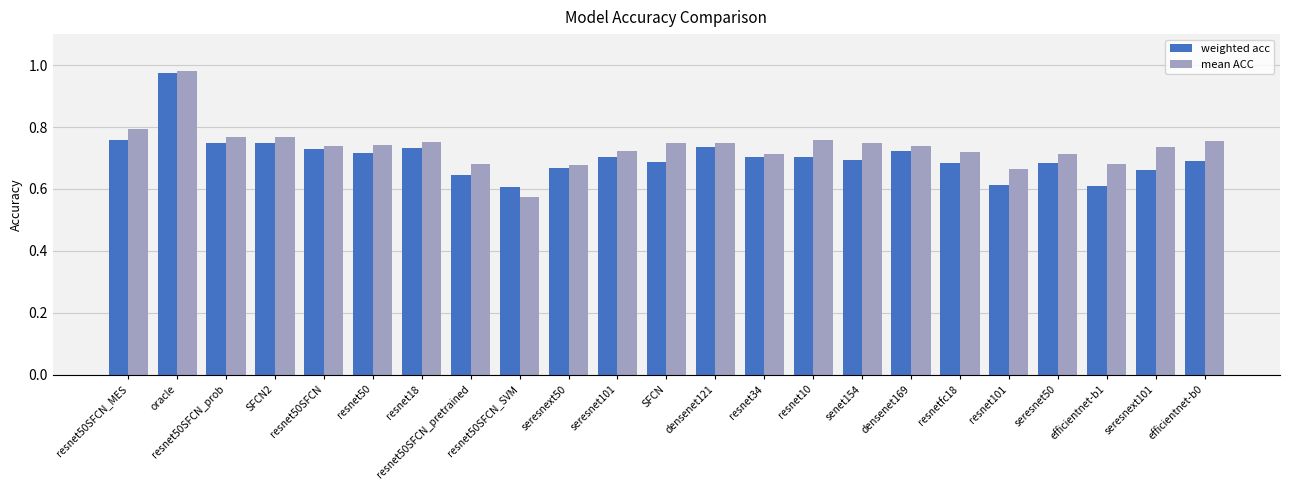

Between densenet121 and densenet169, which series saw the biggest shift?

weighted acc